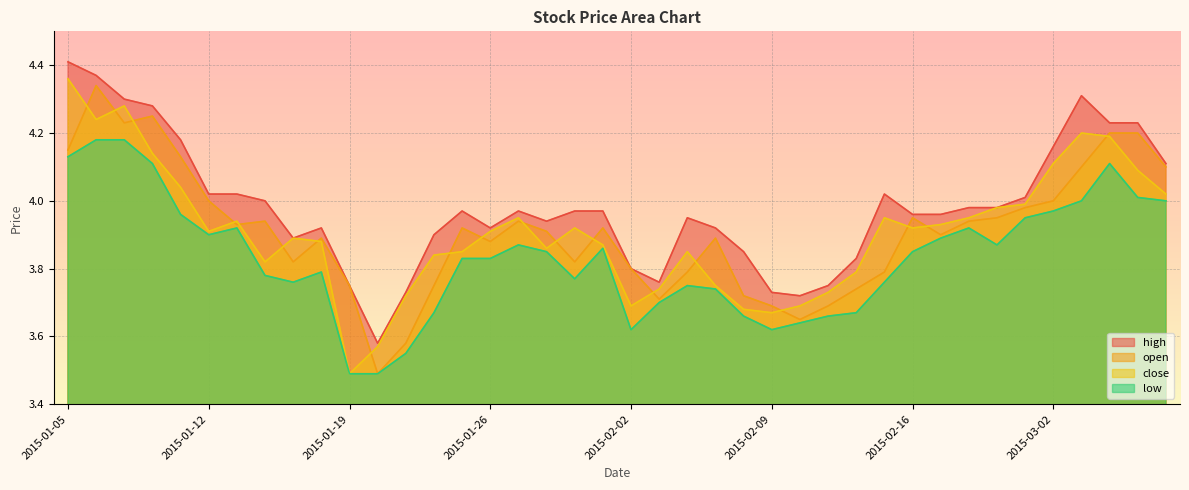

What is the difference between the maximum and second lowest values in the open series?

0.8